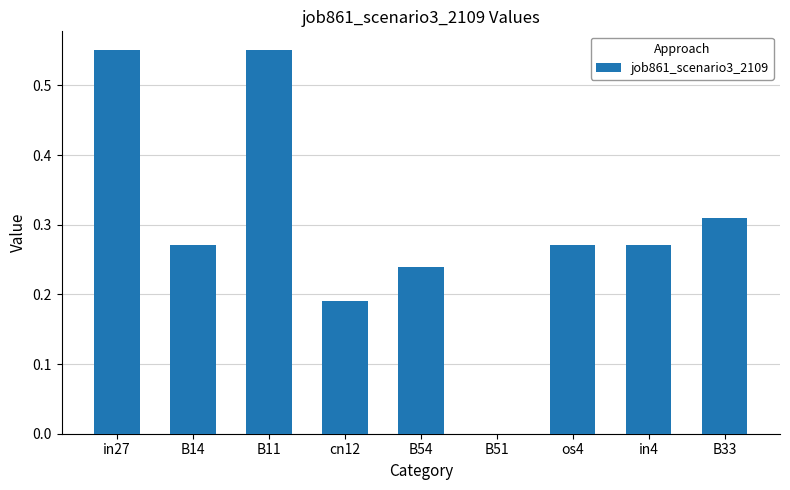

Count the values in the range 0 to 1.

9